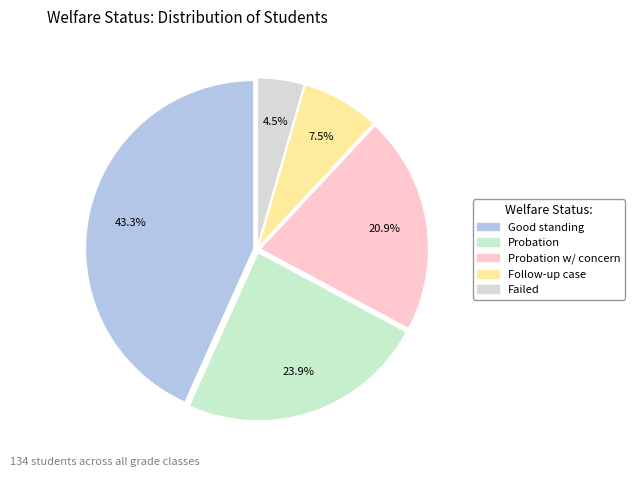

How many segments does this pie chart have?

5